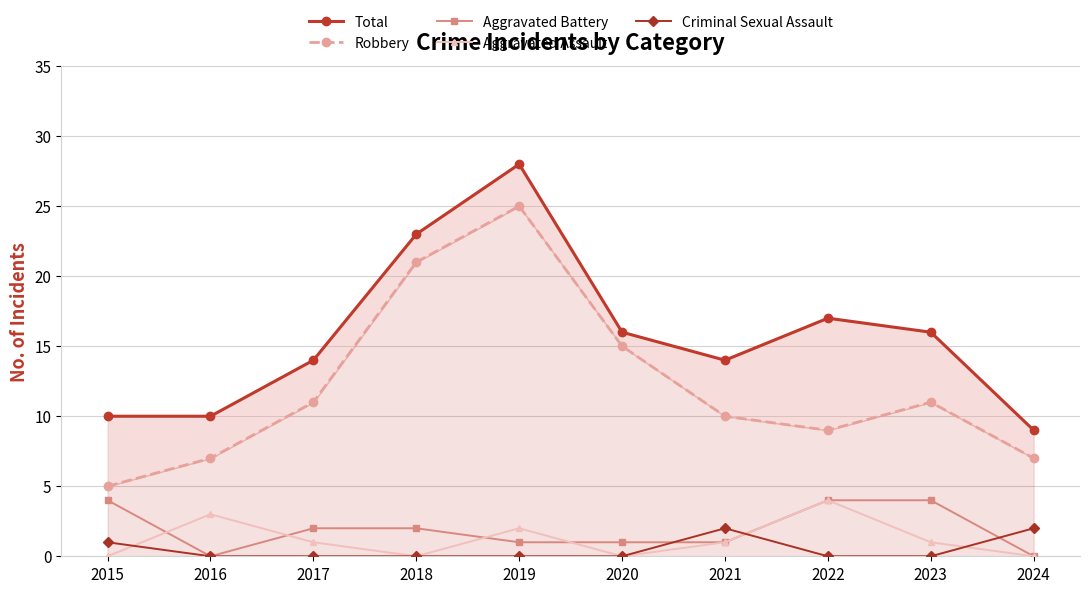

What is the spread (max minus min) of values at 2024?

9